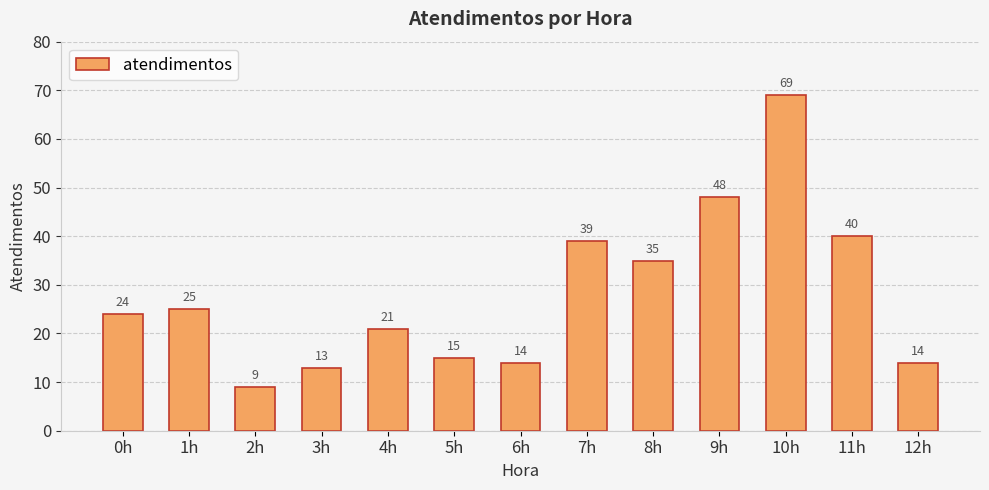

What is the label of the 9th bar from the right?

4h